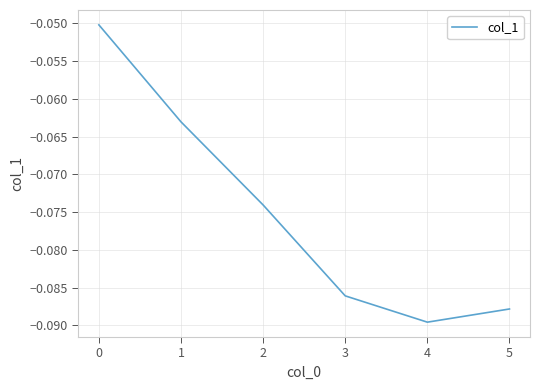

Which label corresponds to the smallest value in the chart?

4